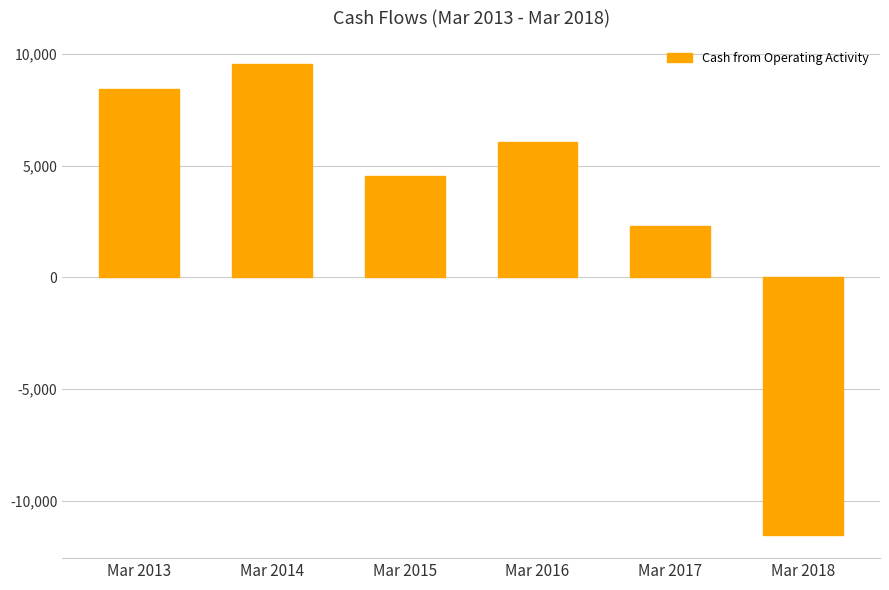

Which label corresponds to the smallest value in the chart?

Mar 2018